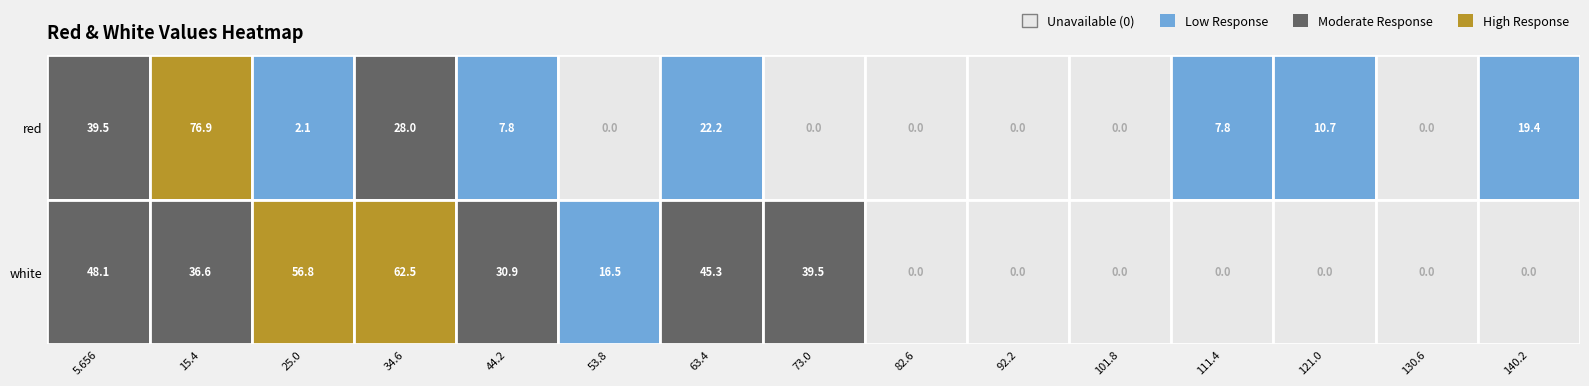

True or false: red has a value of 50.2 at 92.2.

False